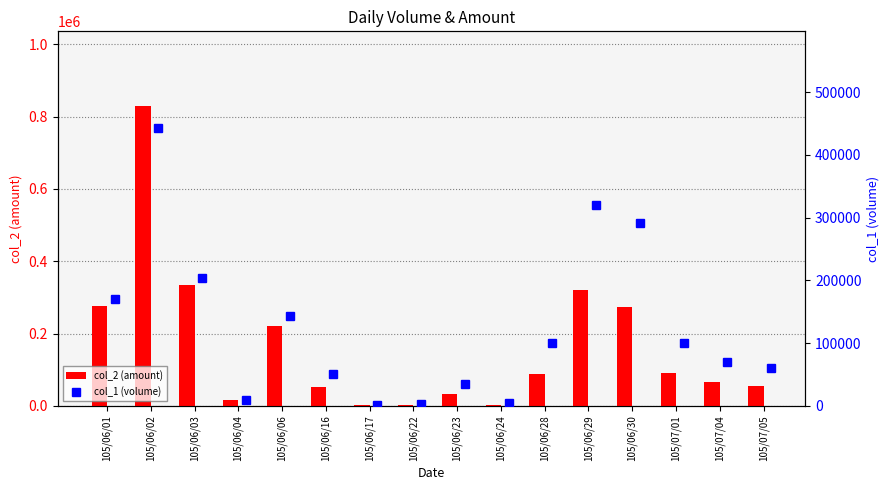

At how many categories does at least one series exceed 473283?

1